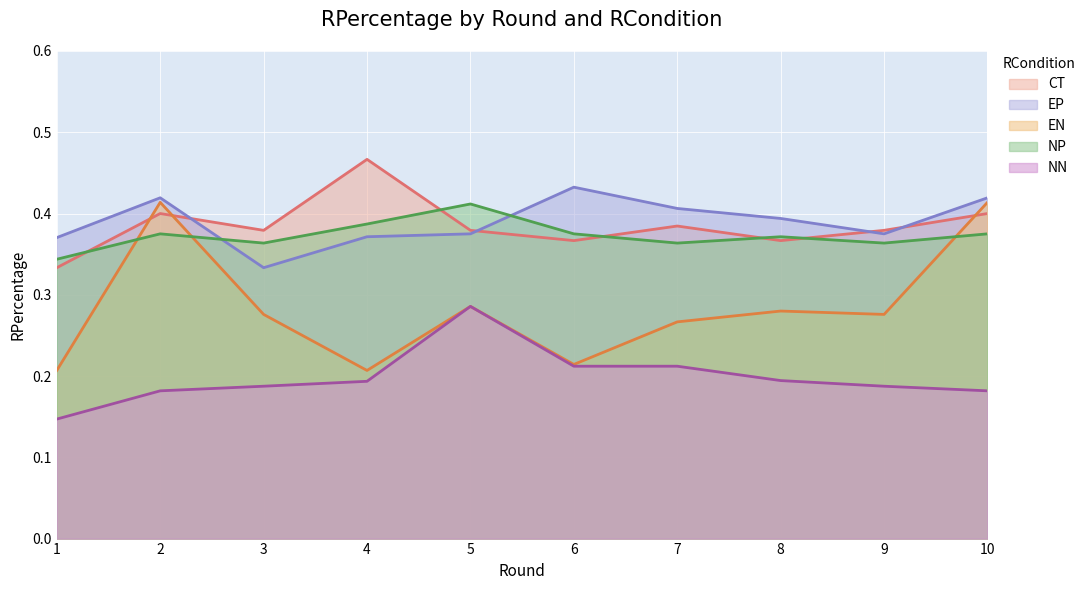

At 8, list the series in order from largest to smallest.

EP, NP, CT, EN, NN